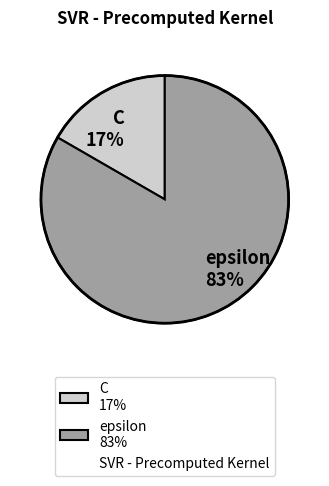

To the nearest percent, what is the average slice percentage?

50%